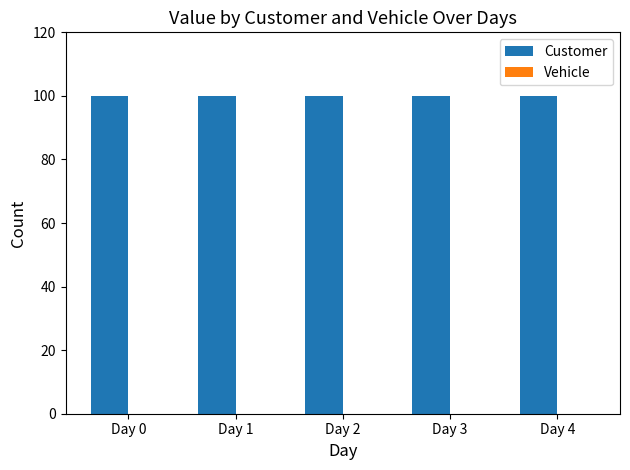

What is the minimum value for Customer?

100